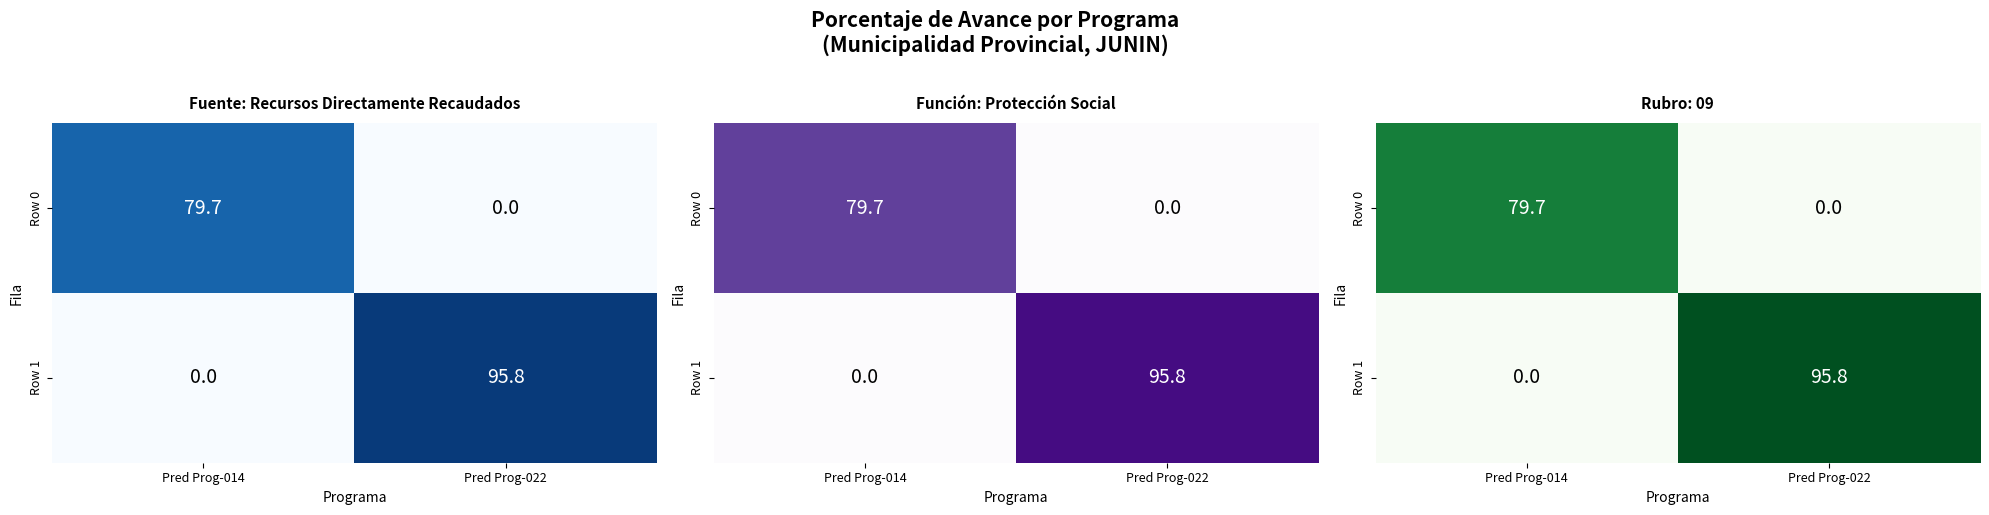

At which category is the sum across all series the highest?

Pred Prog-022